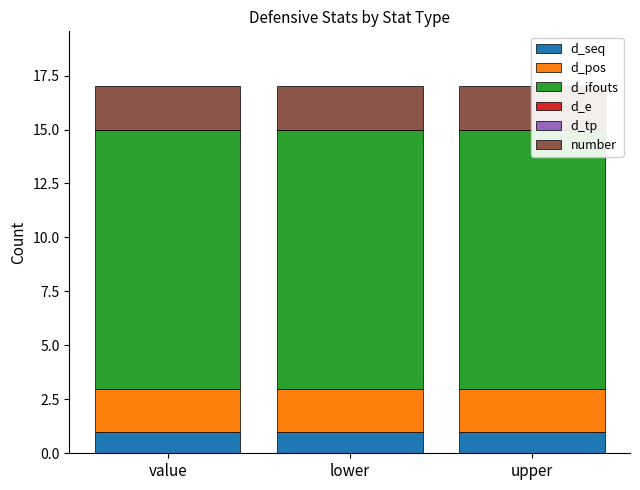

At which category is the sum across all series the highest?

value